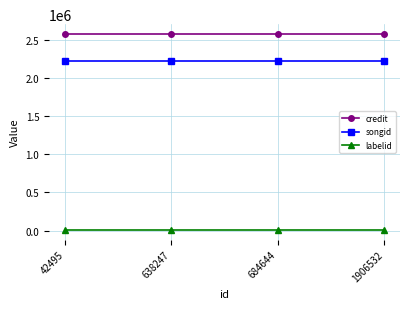

What is the value of the songid point at the 4th from the left?

2218337